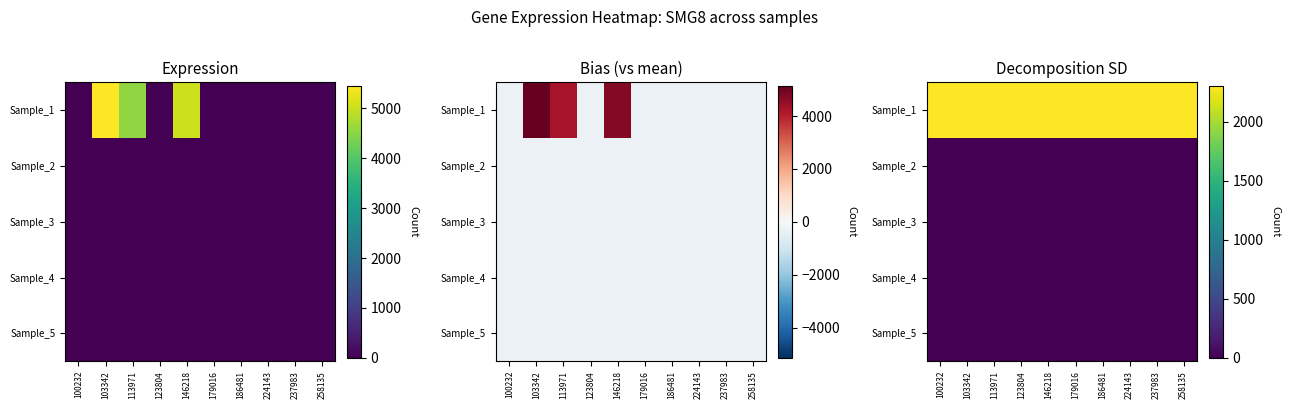

Which series has the largest total across all categories?

Sample_1